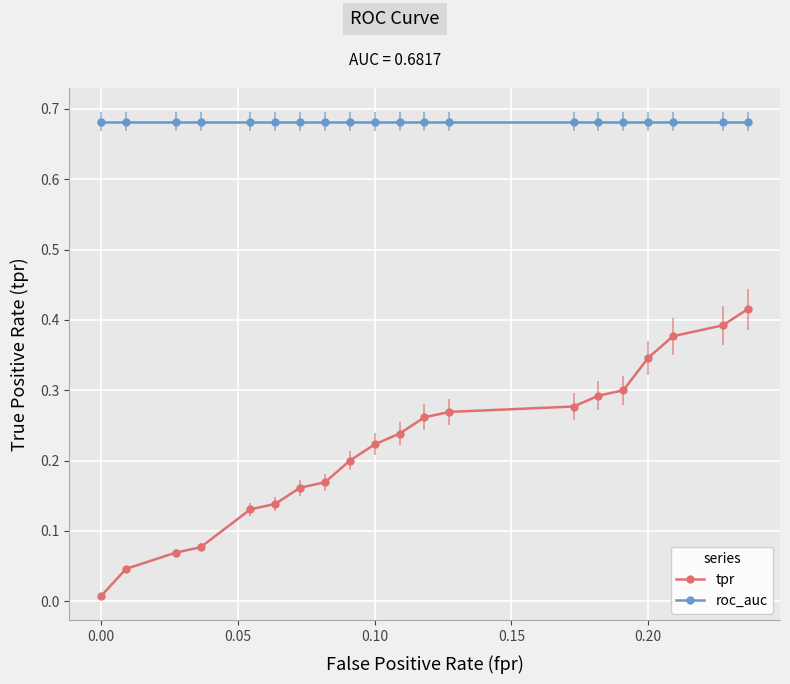

At how many categories does at least one series exceed 0?

20